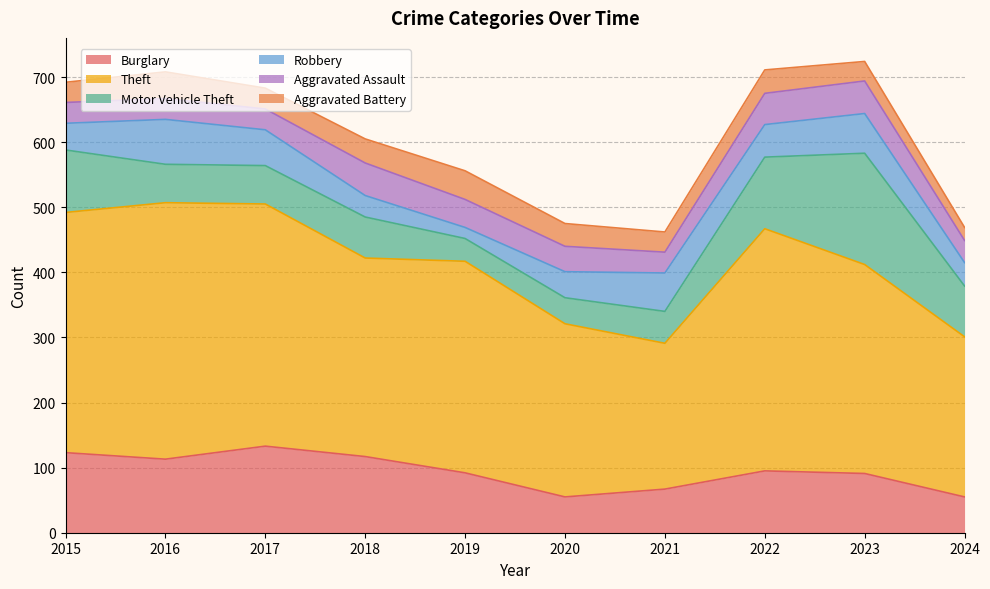

The value of Aggravated Battery at 2016 is 68. True or false?

False